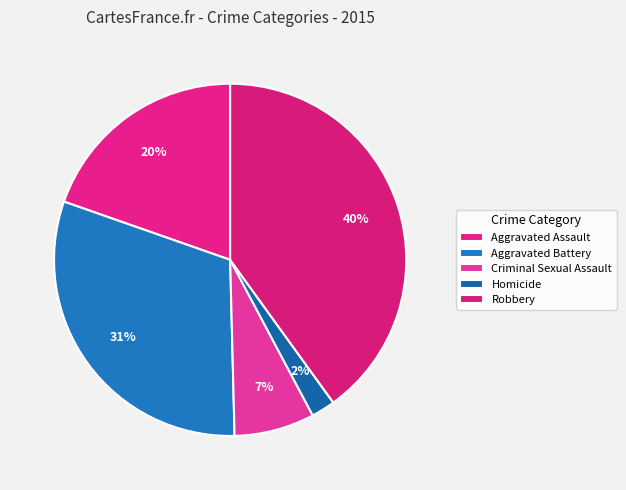

How many segments does this pie chart have?

5